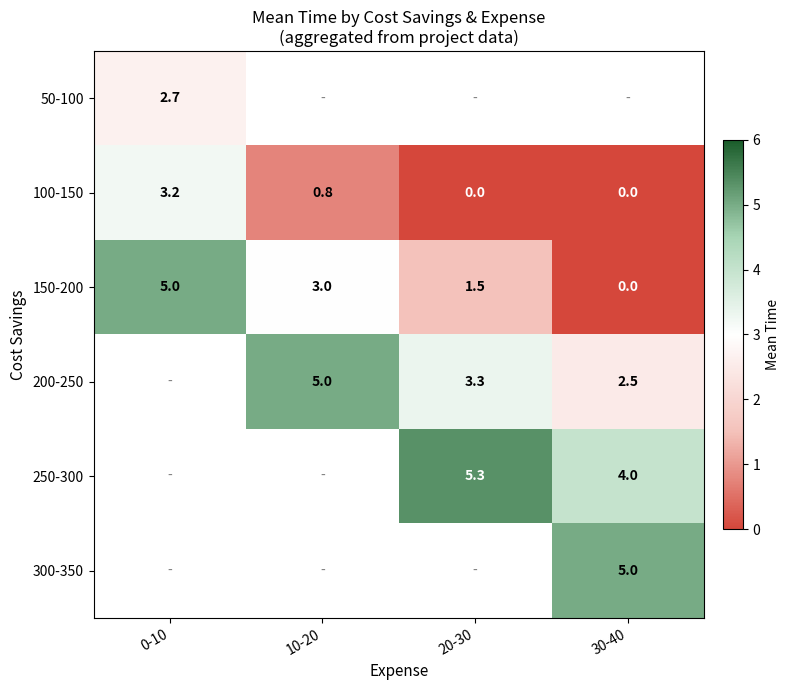

How many values in 100-150 are above zero?

2